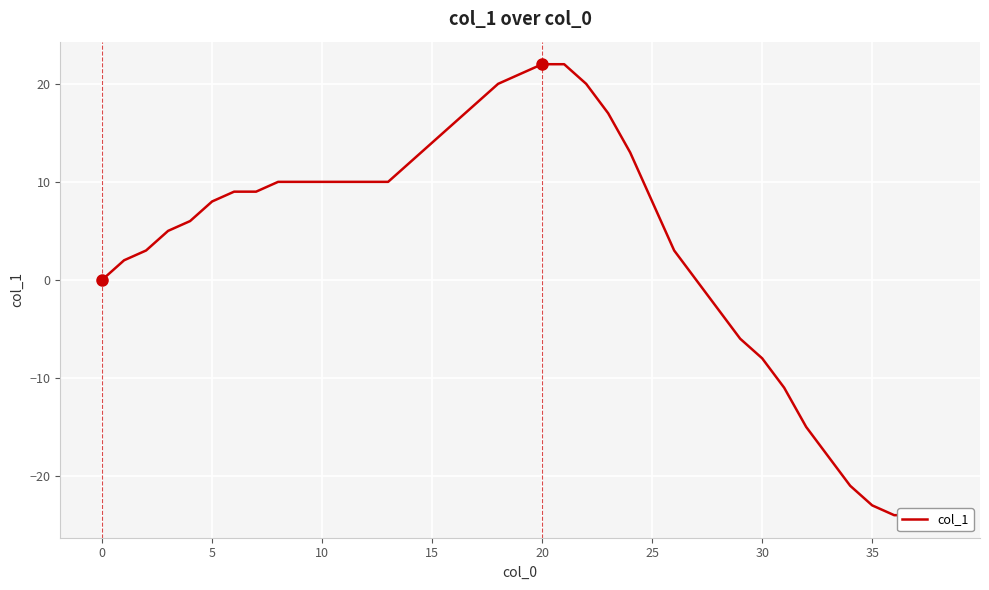

How many positive values are there?

26